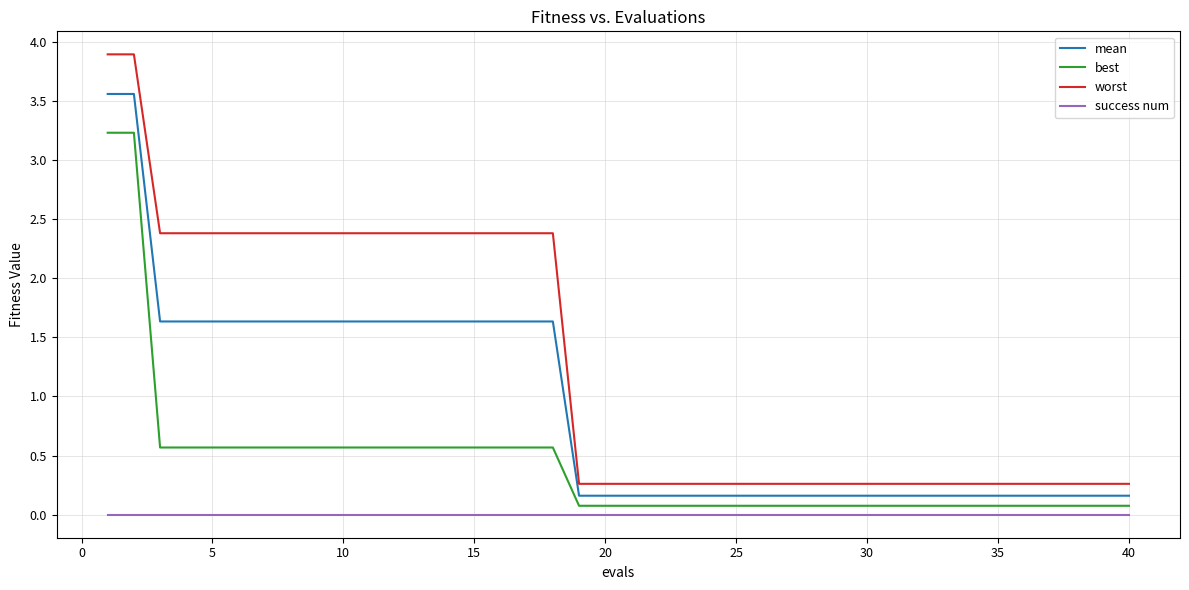

Which series has the widest spread of values?

worst